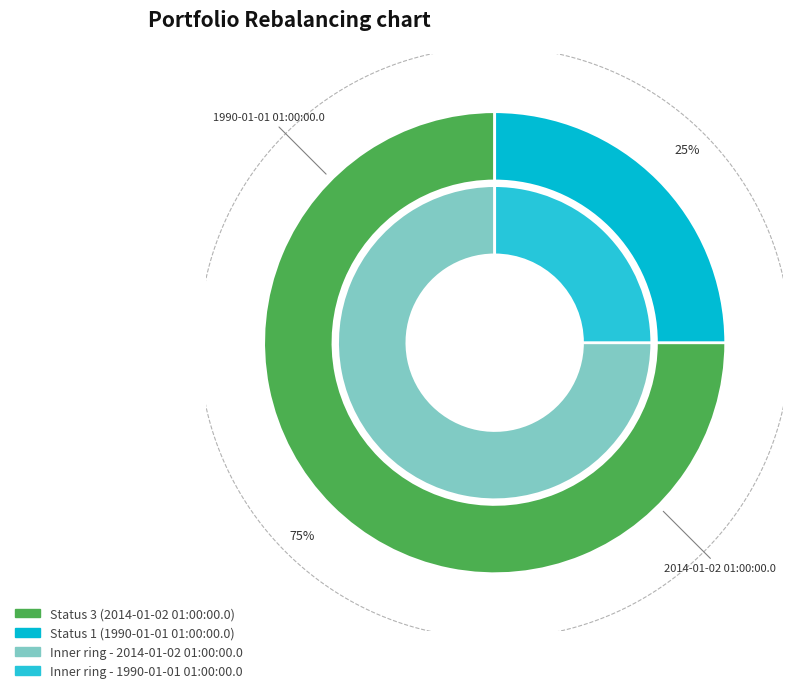

Does 2014-01-02 01:00:00.0 represent more than half of the total?

Yes